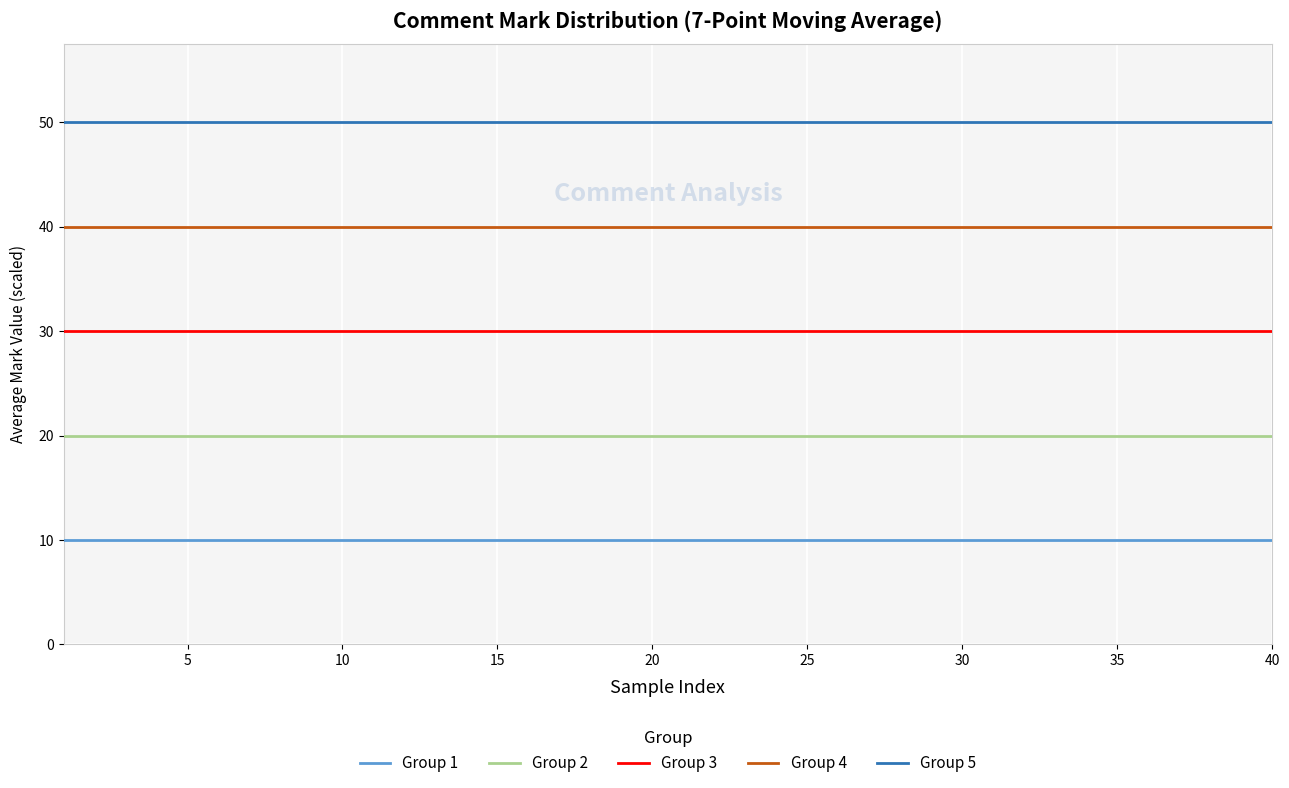

Rank the series by their average value, from lowest to highest.

Group 1, Group 2, Group 3, Group 4, Group 5